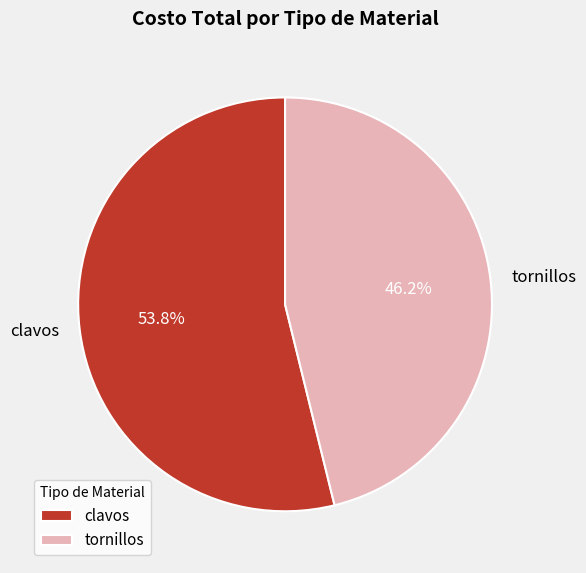

To the nearest percent, what portion does clavos represent?

54%